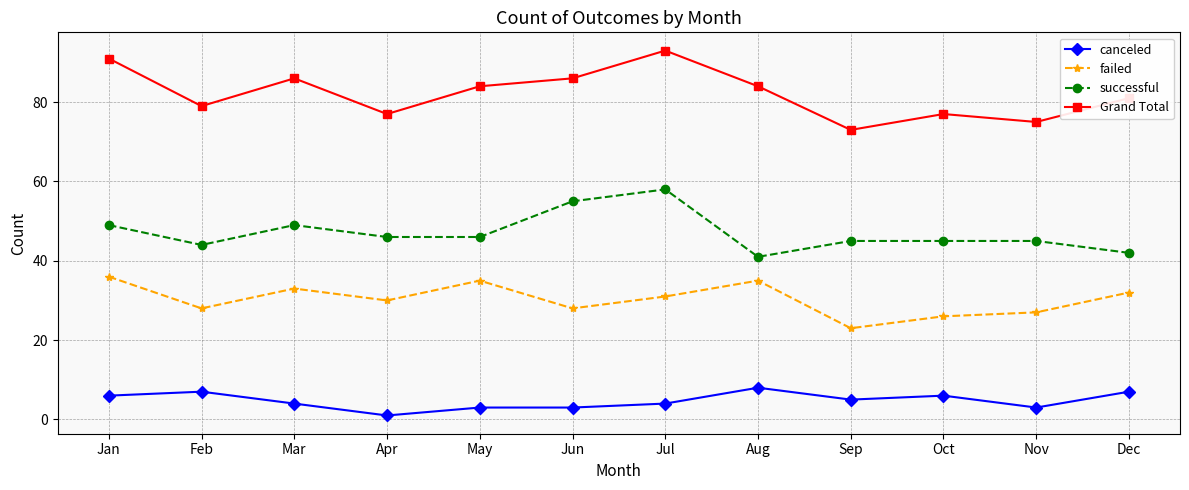

How many data points does each series have?

12